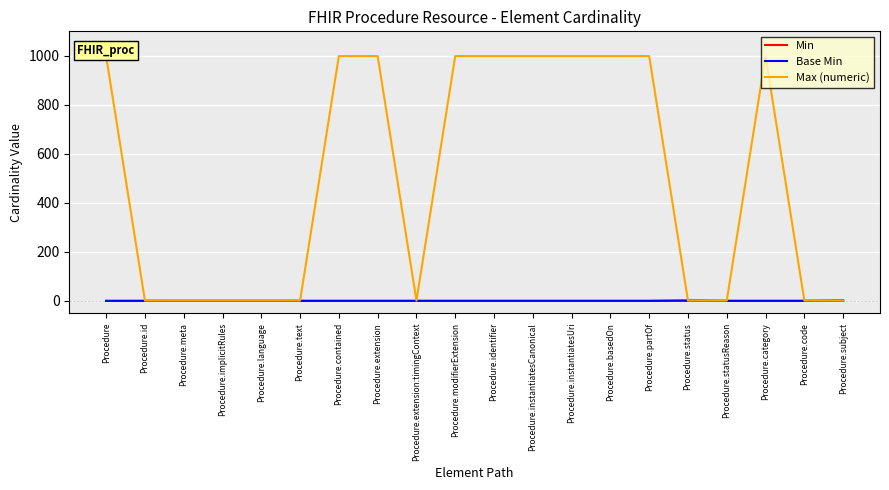

True or false: Base Min and Min cross at least once.

False